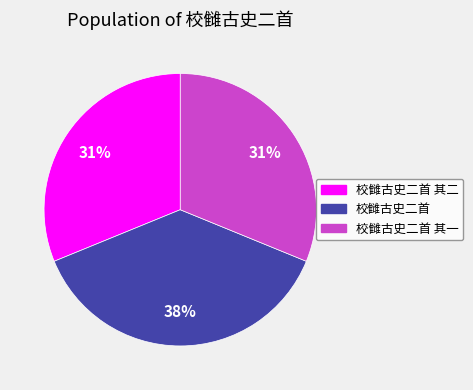

The 校雠古史二首 slice represents 38% of the pie. True or false?

True